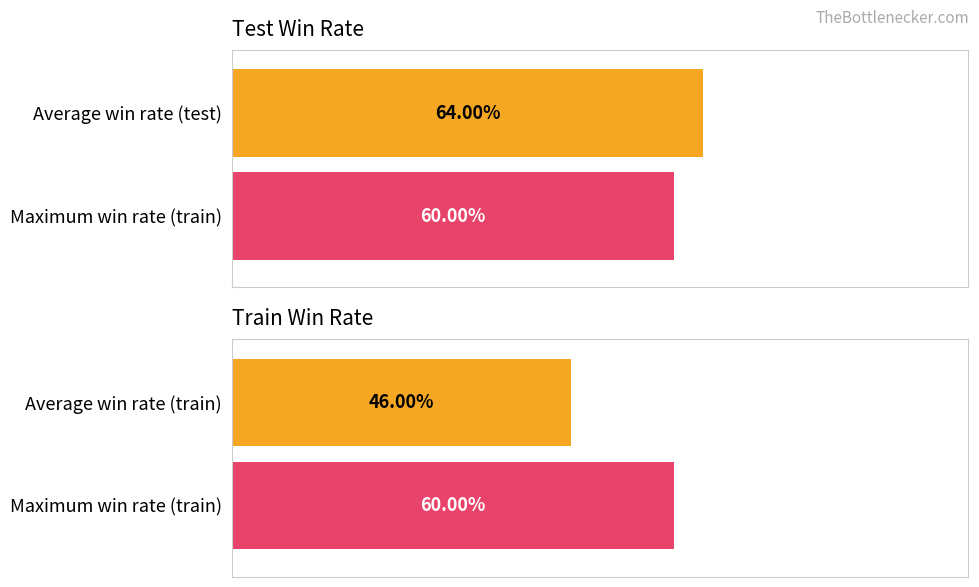

Which series has the largest total across all categories?

test_win_rate